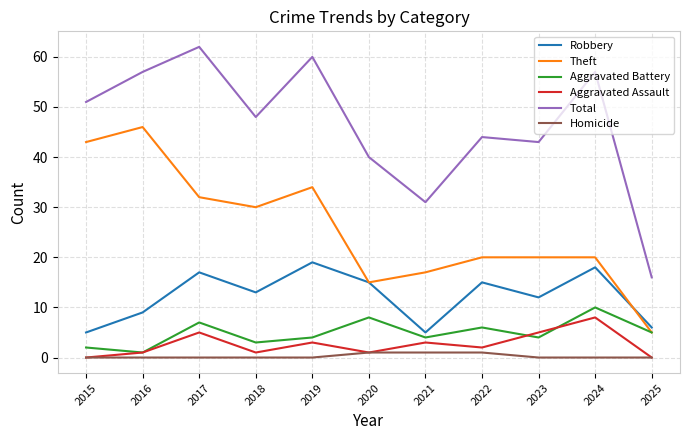

True or false: Aggravated Assault and Robbery intersect in this chart.

False